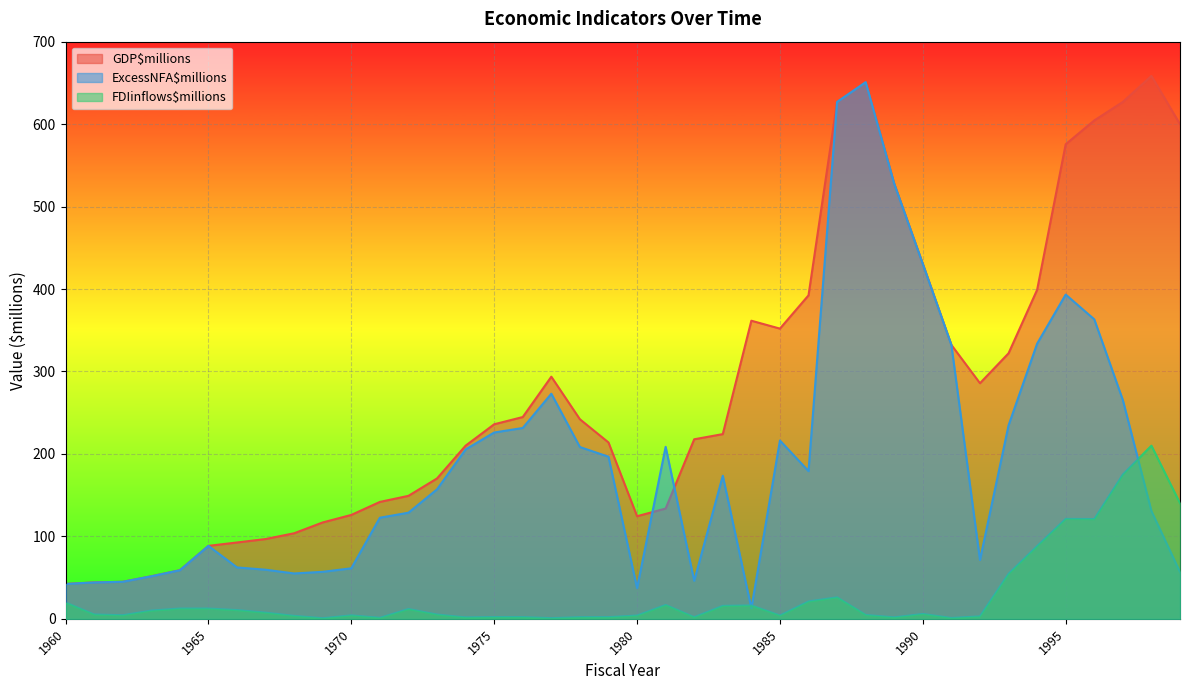

True or false: ExcessNFA$millions and FDIinflows$millions intersect in this chart.

True